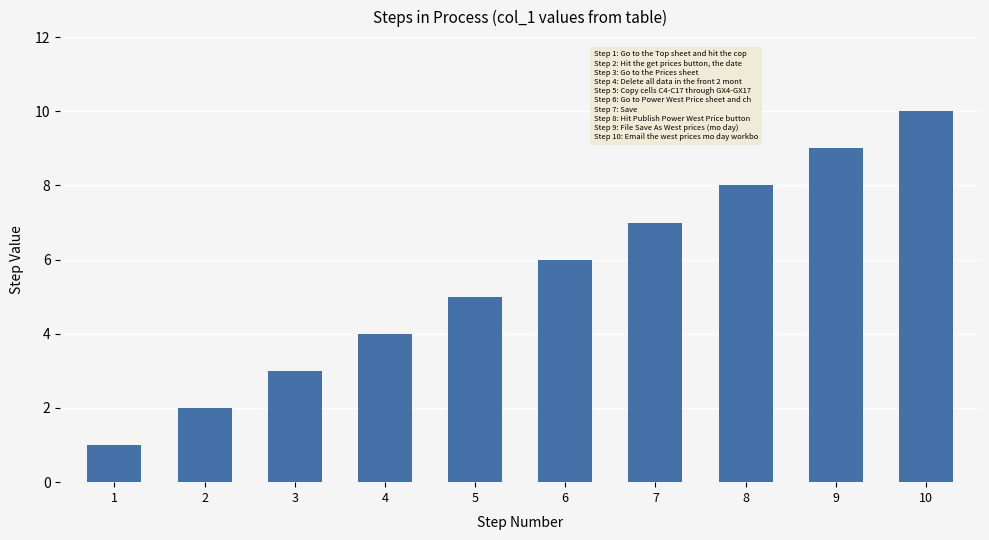

What is the difference between the maximum and minimum values?

9